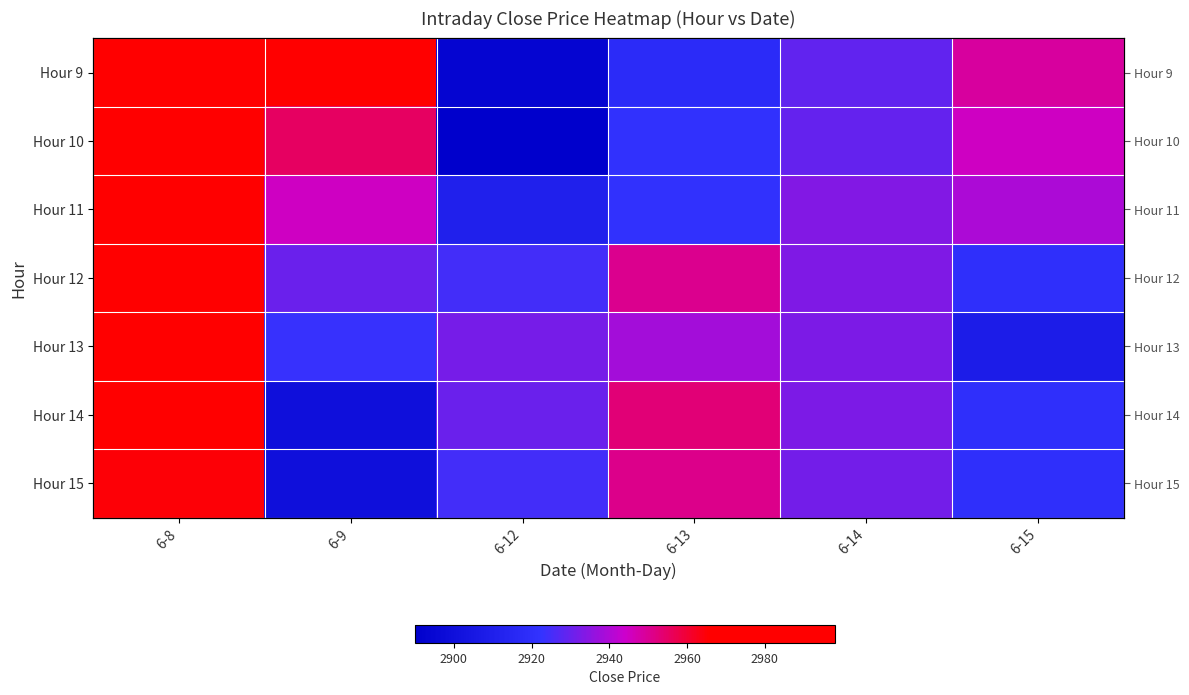

True or false: Hour 10 has a value of 2988.1 at 6-8.

True